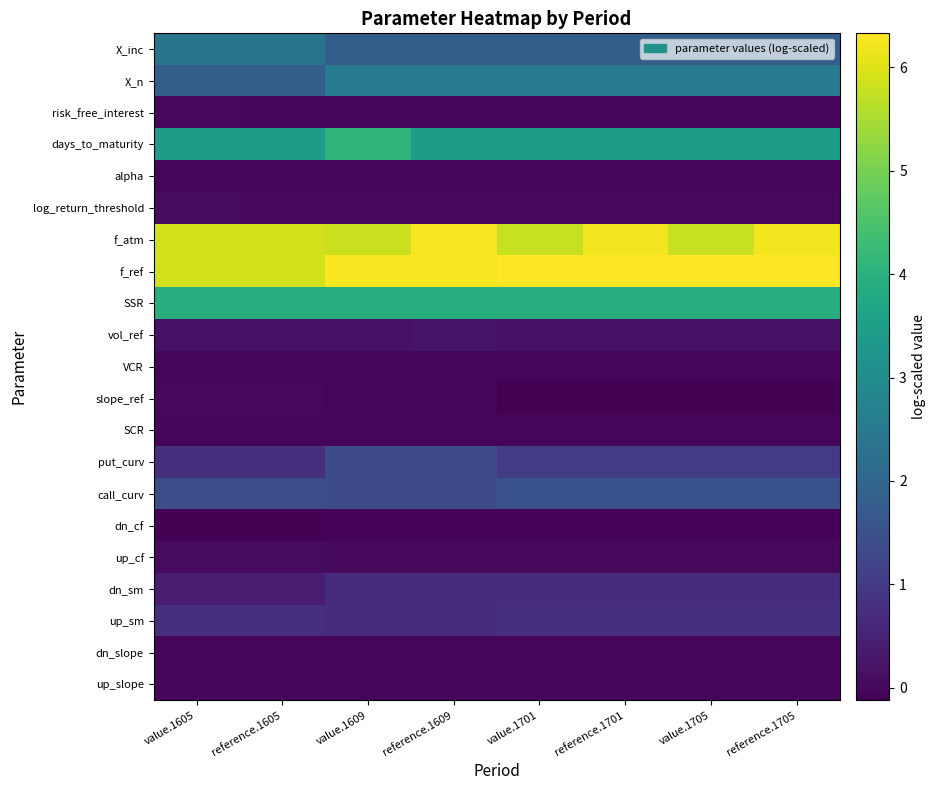

Reading left to right, list all the values displayed in this chart.

X_inc: value.1605=2.4	reference.1605=2.4	value.1609=1.8	reference.1609=1.8	value.1701=1.8	reference.1701=1.8	value.1705=1.8	reference.1705=1.8
X_n: value.1605=1.8	reference.1605=1.8	value.1609=2.6	reference.1609=2.6	value.1701=2.6	reference.1701=2.6	value.1705=2.6	reference.1705=2.6
risk_free_interest: value.1605=0.0	reference.1605=0.0	value.1609=0.0	reference.1609=0.0	value.1701=0.0	reference.1701=0.0	value.1705=0.0	reference.1705=0.0
days_to_maturity: value.1605=3.4	reference.1605=3.4	value.1609=4.1	reference.1609=3.4	value.1701=3.4	reference.1701=3.4	value.1705=3.4	reference.1705=3.4
alpha: value.1605=0.0	reference.1605=0.0	value.1609=0.0	reference.1609=0.0	value.1701=0.0	reference.1701=0.0	value.1705=0.0	reference.1705=0.0
log_return_threshold: value.1605=0.1	reference.1605=0.0	value.1609=0.0	reference.1609=0.0	value.1701=0.0	reference.1701=0.0	value.1705=0.0	reference.1705=0.0
f_atm: value.1605=5.9	reference.1605=5.9	value.1609=5.8	reference.1609=6.2	value.1701=5.8	reference.1701=6.2	value.1705=5.8	reference.1705=6.2
f_ref: value.1605=5.9	reference.1605=5.9	value.1609=6.3	reference.1609=6.3	value.1701=6.3	reference.1701=6.3	value.1705=6.3	reference.1705=6.3
SSR: value.1605=3.9	reference.1605=3.9	value.1609=3.9	reference.1609=3.9	value.1701=3.9	reference.1701=3.9	value.1705=3.9	reference.1705=3.9
vol_ref: value.1605=0.2	reference.1605=0.2	value.1609=0.2	reference.1609=0.2	value.1701=0.2	reference.1701=0.2	value.1705=0.2	reference.1705=0.2
VCR: value.1605=0.0	reference.1605=0.0	value.1609=0.0	reference.1609=0.0	value.1701=0.0	reference.1701=0.0	value.1705=0.0	reference.1705=0.0
slope_ref: value.1605=0.0	reference.1605=0.0	value.1609=0.0	reference.1609=0.0	value.1701=-0.1	reference.1701=-0.1	value.1705=-0.1	reference.1705=-0.1
SCR: value.1605=0.0	reference.1605=0.0	value.1609=0.0	reference.1609=0.0	value.1701=-0.0	reference.1701=-0.0	value.1705=-0.0	reference.1705=-0.0
put_curv: value.1605=0.7	reference.1605=0.7	value.1609=1.4	reference.1609=1.4	value.1701=1.0	reference.1701=1.0	value.1705=1.0	reference.1705=1.0
call_curv: value.1605=1.4	reference.1605=1.4	value.1609=1.4	reference.1609=1.4	value.1701=1.5	reference.1701=1.5	value.1705=1.5	reference.1705=1.5
dn_cf: value.1605=-0.1	reference.1605=-0.1	value.1609=-0.1	reference.1609=-0.1	value.1701=-0.1	reference.1701=-0.1	value.1705=-0.1	reference.1705=-0.1
up_cf: value.1605=0.1	reference.1605=0.1	value.1609=0.0	reference.1609=0.0	value.1701=0.0	reference.1701=0.0	value.1705=0.0	reference.1705=0.0
dn_sm: value.1605=0.4	reference.1605=0.4	value.1609=0.7	reference.1609=0.7	value.1701=0.7	reference.1701=0.7	value.1705=0.7	reference.1705=0.7
up_sm: value.1605=0.7	reference.1605=0.7	value.1609=0.7	reference.1609=0.7	value.1701=0.8	reference.1701=0.8	value.1705=0.8	reference.1705=0.8
dn_slope: value.1605=0.0	reference.1605=0.0	value.1609=0.0	reference.1609=0.0	value.1701=0.0	reference.1701=0.0	value.1705=0.0	reference.1705=0.0
up_slope: value.1605=-0.0	reference.1605=-0.0	value.1609=0.0	reference.1609=0.0	value.1701=0.0	reference.1701=0.0	value.1705=0.0	reference.1705=0.0